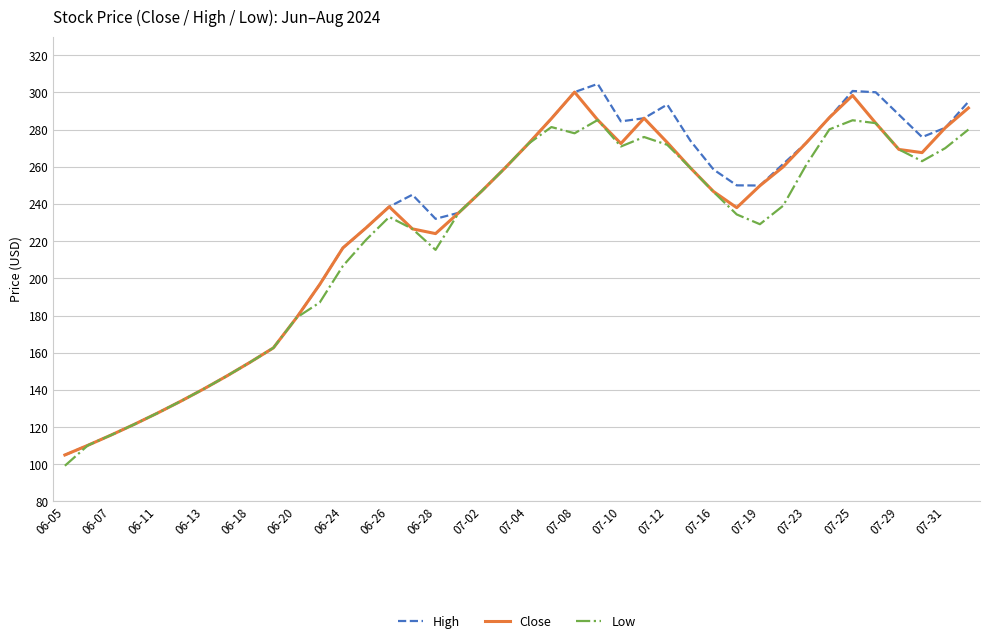

Which series has the largest range (max minus min)?

High